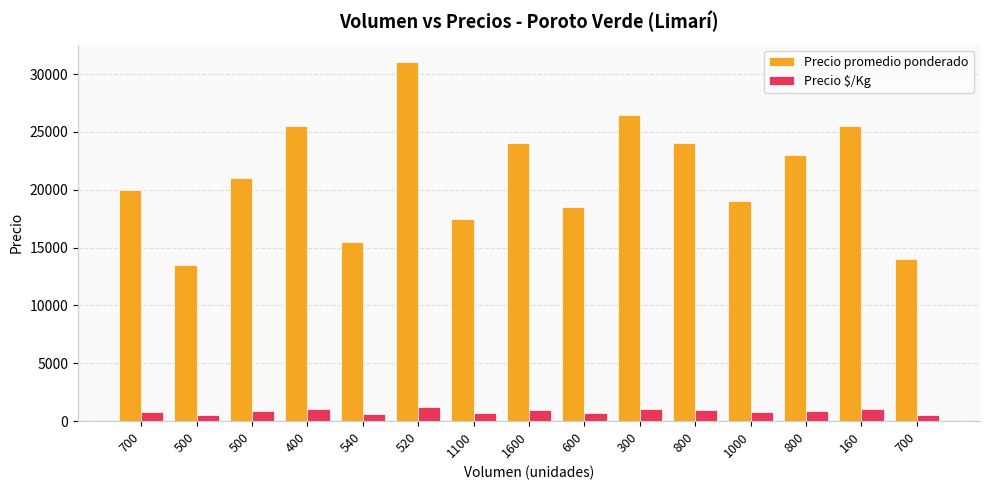

What is the label of the 12th bar from the left?

1000